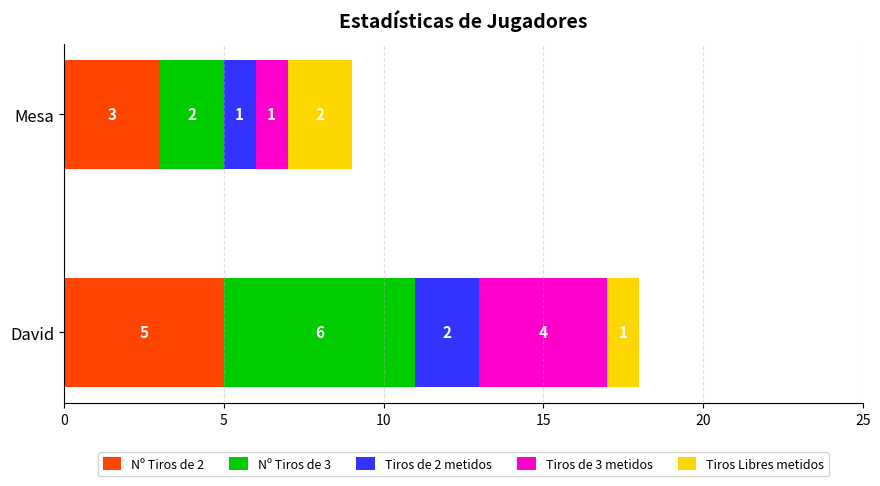

The Nº Tiros de 2 series shows 5 at David. True or false?

True